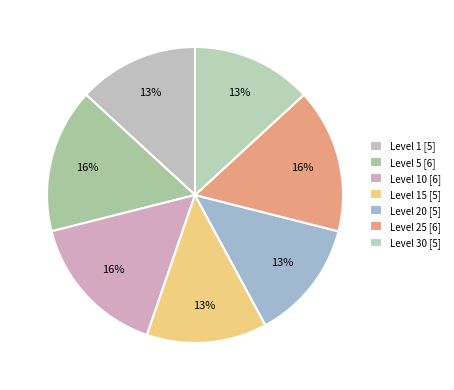

Which category has the smallest portion of the pie?

Level 1